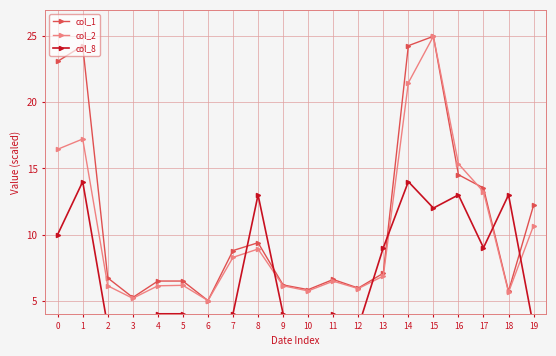

At which category is the sum across all series the highest?

15